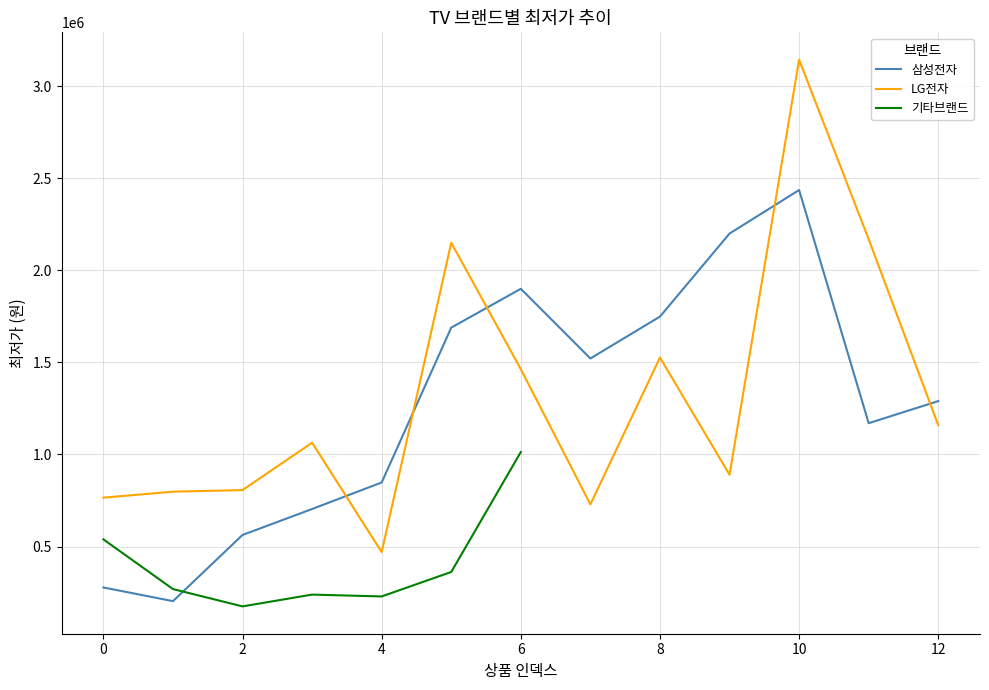

What is the sum of the LG전자 values at 11 and 2?

2975700